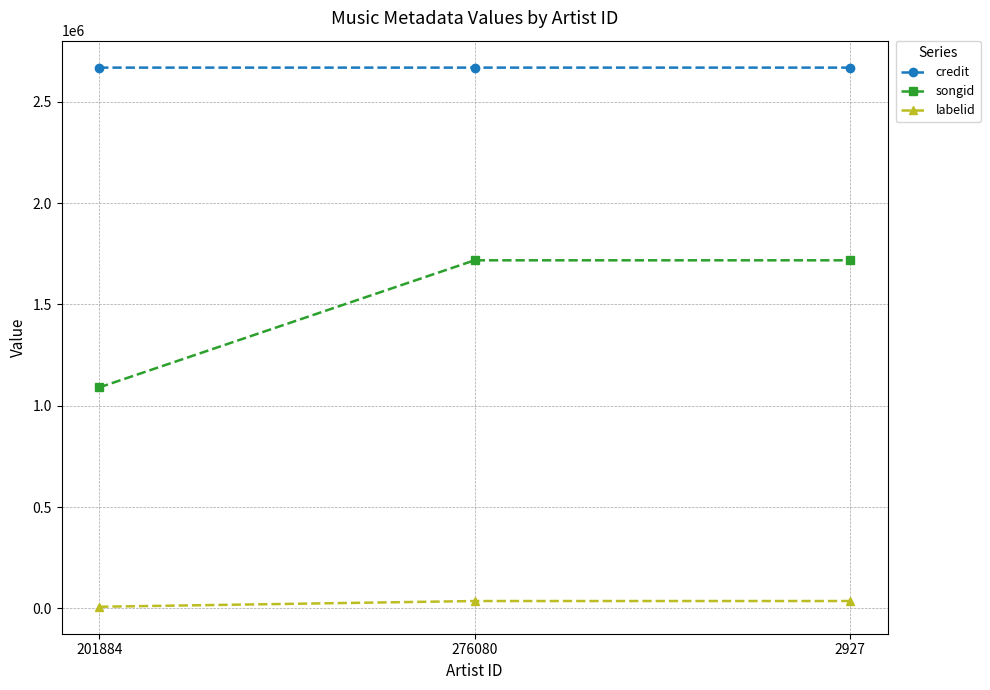

At how many categories does at least one series exceed 1689111?

3